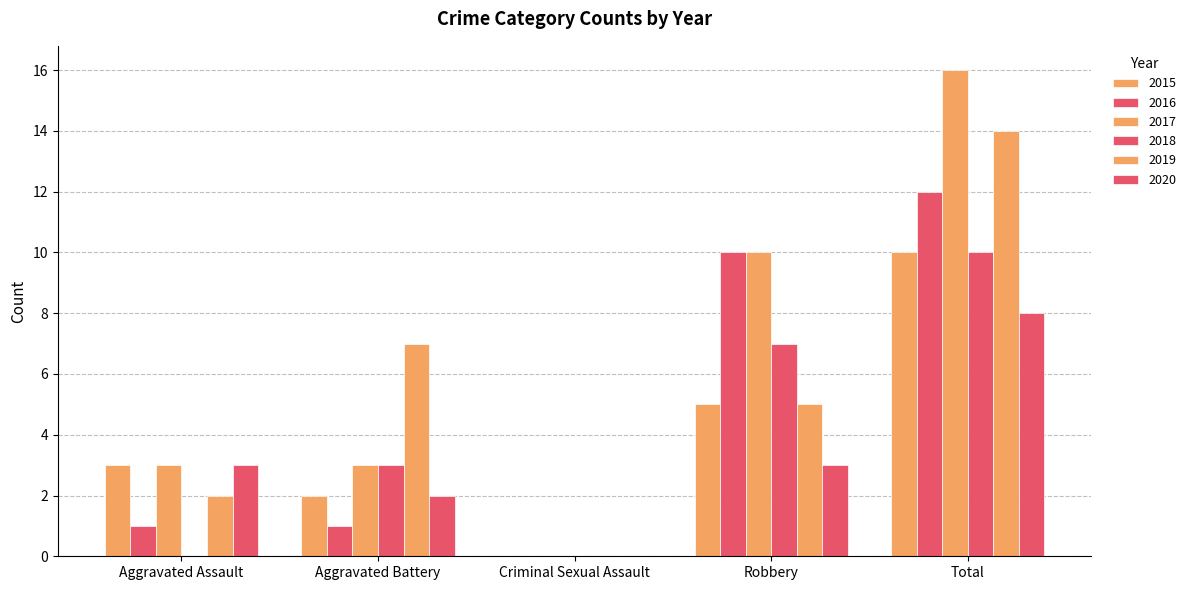

What is the total value across all series at Aggravated Battery?

18